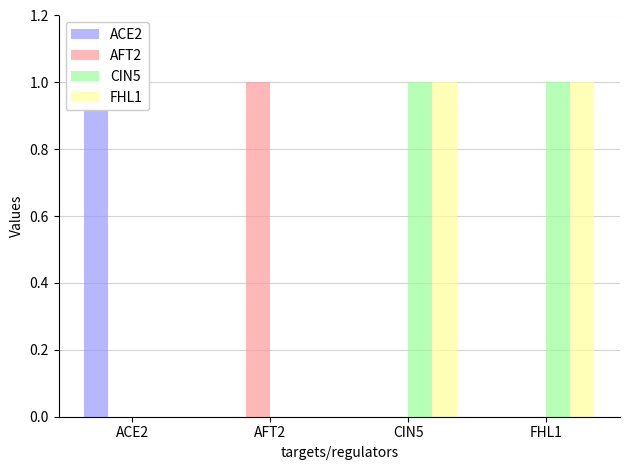

What is the label of the 1st bar from the left?

ACE2